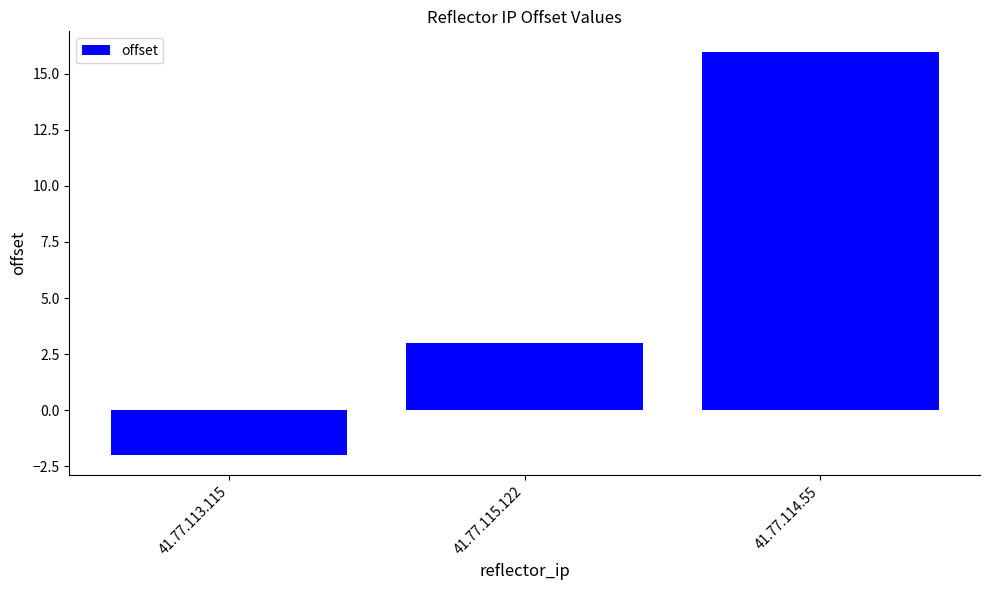

Reading left to right, transcribe all the data shown in this chart.

-2	3	16